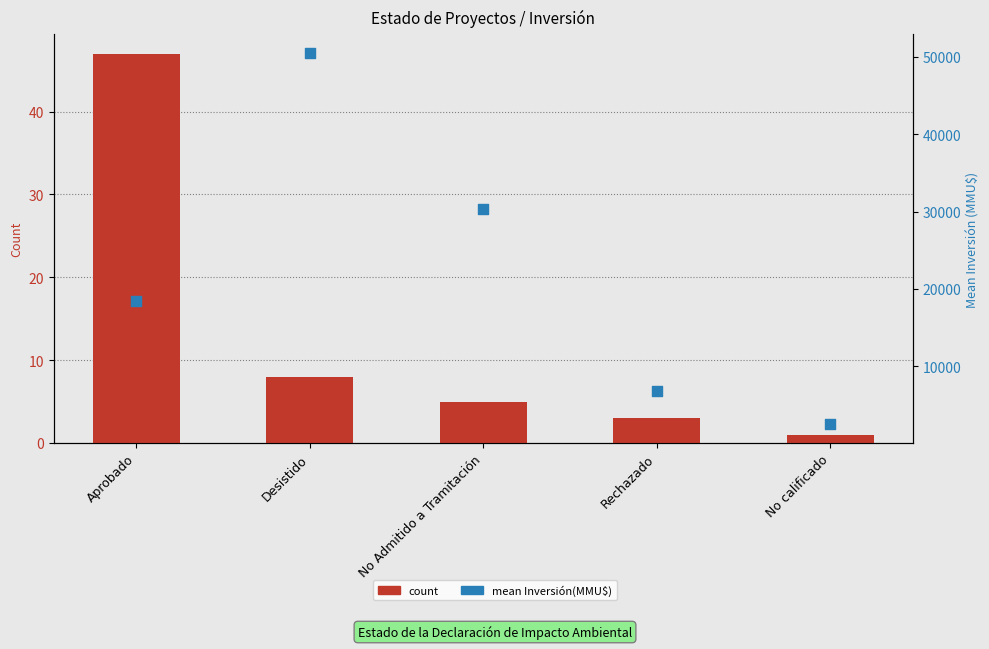

At how many categories does at least one series exceed 48380?

1